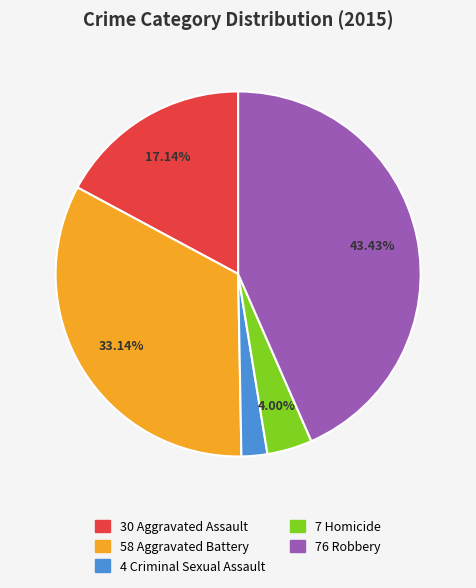

Does any single category account for the majority?

No